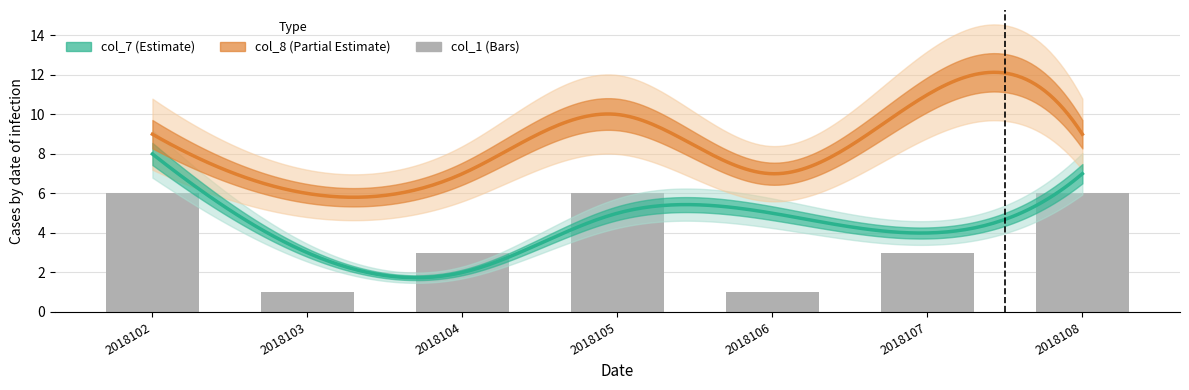

The value at 2018104 is 4. True or false?

False